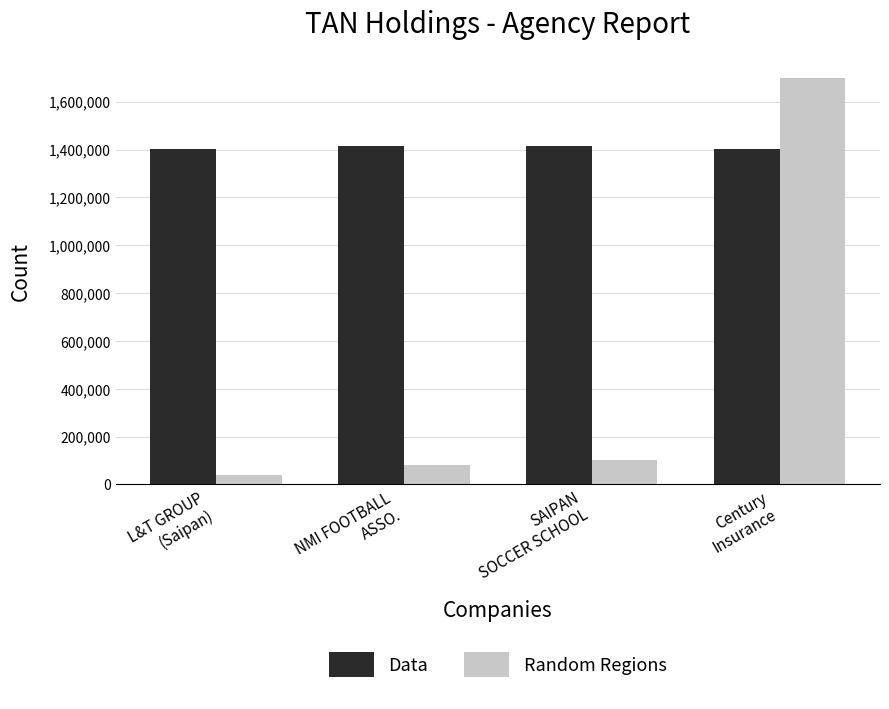

Rank the series by their maximum value, from highest to lowest.

Random Regions, Data